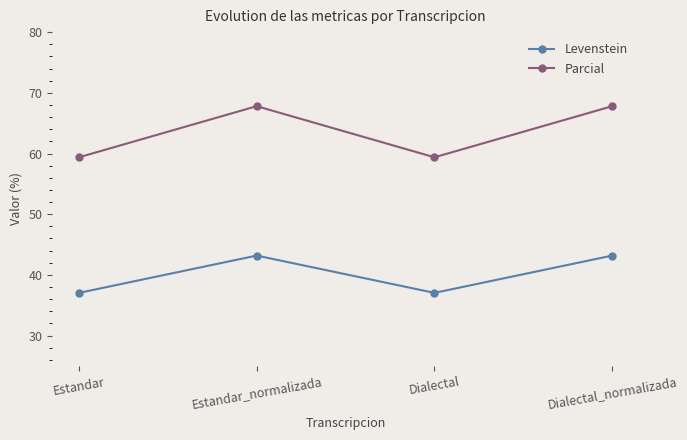

What is the label of the 2nd point from the left?

Estandar_normalizada